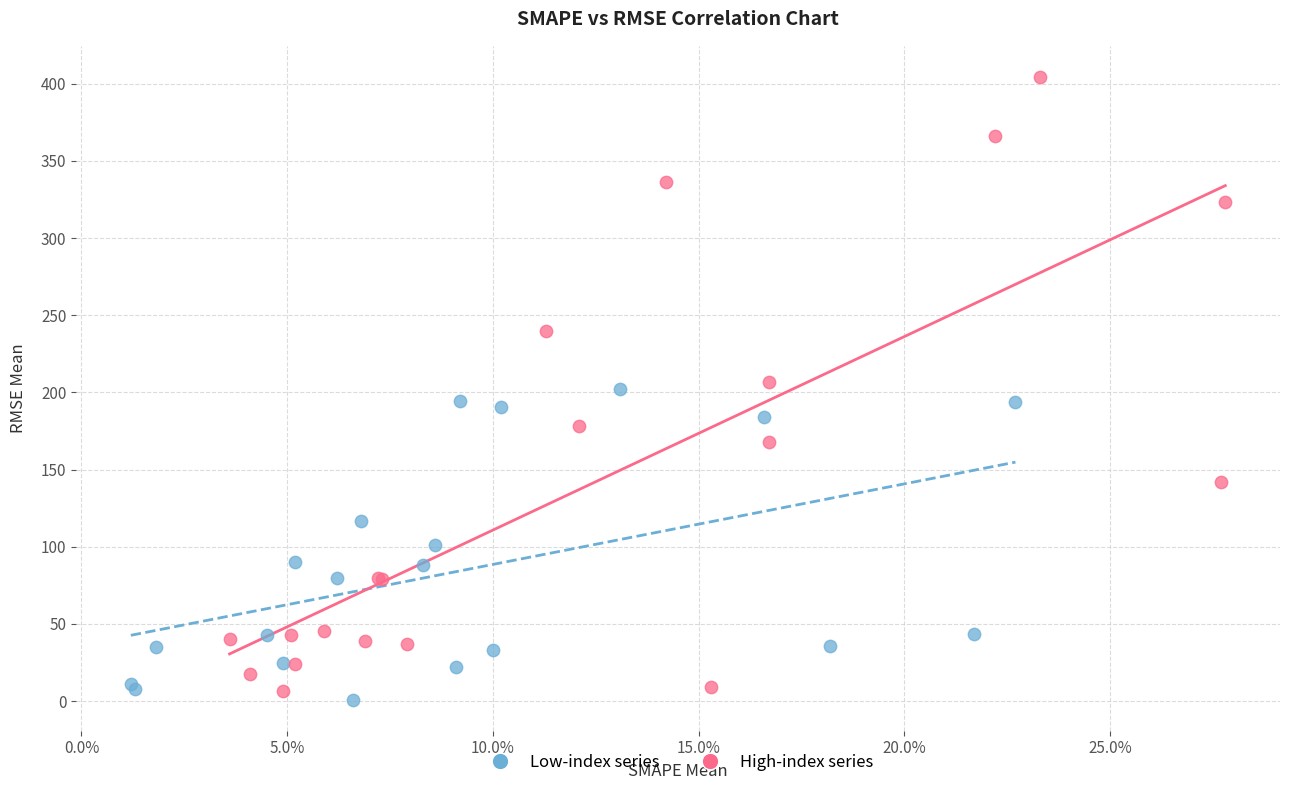

Which series has the widest spread of Y values?

High-index series